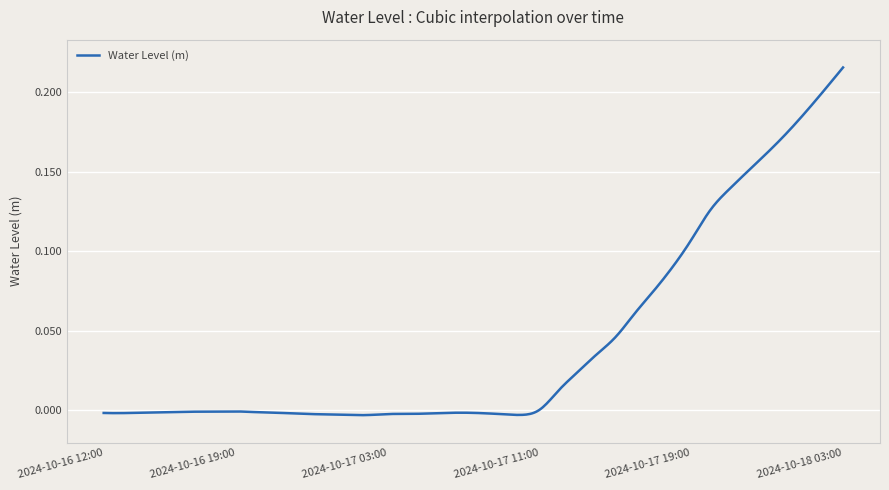

Reading left to right, list all the values displayed in this chart.

2024-10-16 12:00=-0.0	2024-10-16 13:00=-0.0	2024-10-16 14:00=-0.0	2024-10-16 15:00=-0.0	2024-10-16 16:00=-0.0	2024-10-16 17:00=-0.0	2024-10-16 18:00=-0.0	2024-10-16 19:00=-0.0	2024-10-16 20:00=-0.0	2024-10-16 21:00=-0.0	2024-10-16 22:00=-0.0	2024-10-16 23:00=-0.0	2024-10-17 00:00=-0.0	2024-10-17 01:00=-0.0	2024-10-17 02:00=-0.0	2024-10-17 03:00=-0.0	2024-10-17 04:00=-0.0	2024-10-17 05:00=-0.0	2024-10-17 06:00=-0.0	2024-10-17 07:00=-0.0	2024-10-17 08:00=-0.0	2024-10-17 09:00=-0.0	2024-10-17 10:00=-0.0	2024-10-17 11:00=0.0	2024-10-17 12:00=0.0	2024-10-17 13:00=0.0	2024-10-17 14:00=0.0	2024-10-17 15:00=0.0	2024-10-17 16:00=0.1	2024-10-17 17:00=0.1	2024-10-17 18:00=0.1	2024-10-17 19:00=0.1	2024-10-17 20:00=0.1	2024-10-17 21:00=0.1	2024-10-17 22:00=0.2	2024-10-17 23:00=0.2	2024-10-18 00:00=0.2	2024-10-18 01:00=0.2	2024-10-18 02:00=0.2	2024-10-18 03:00=0.2